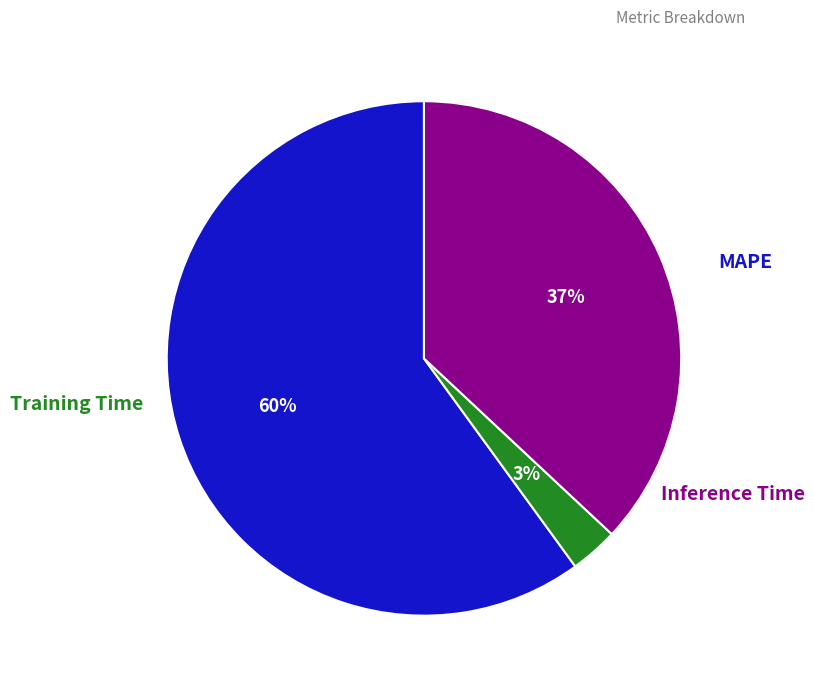

Does any single category account for the majority?

Yes